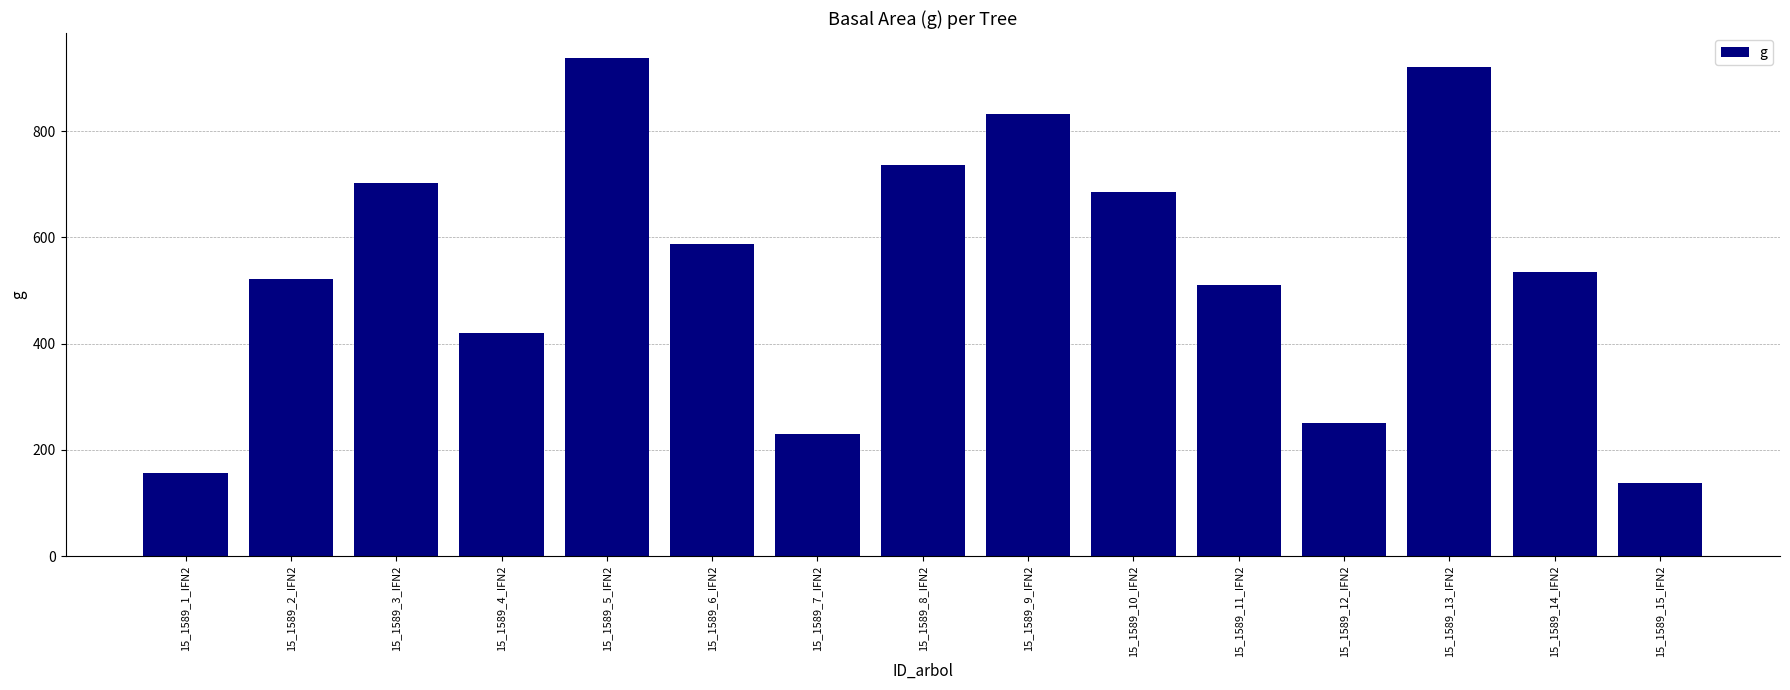

The chart shows a value of 147.8 at 15_1589_4_IFN2. True or false?

False